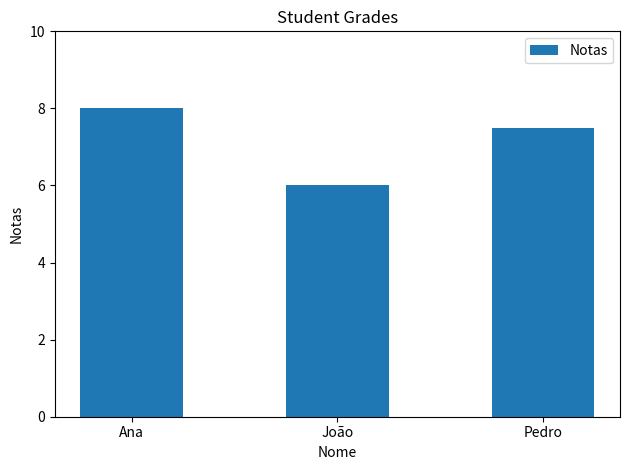

What is the greatest value displayed?

8.0